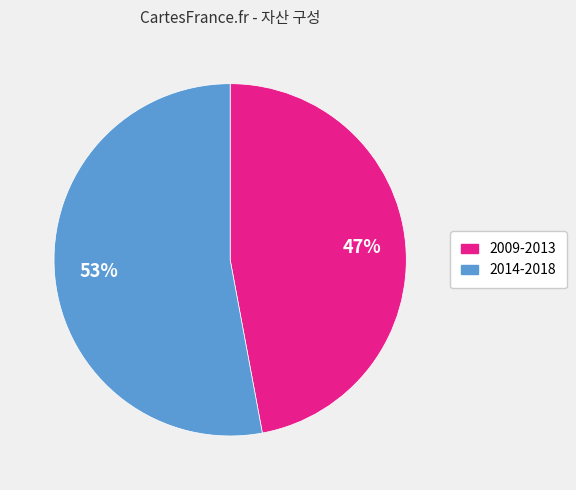

Is there any slice that represents more than half of the pie?

Yes